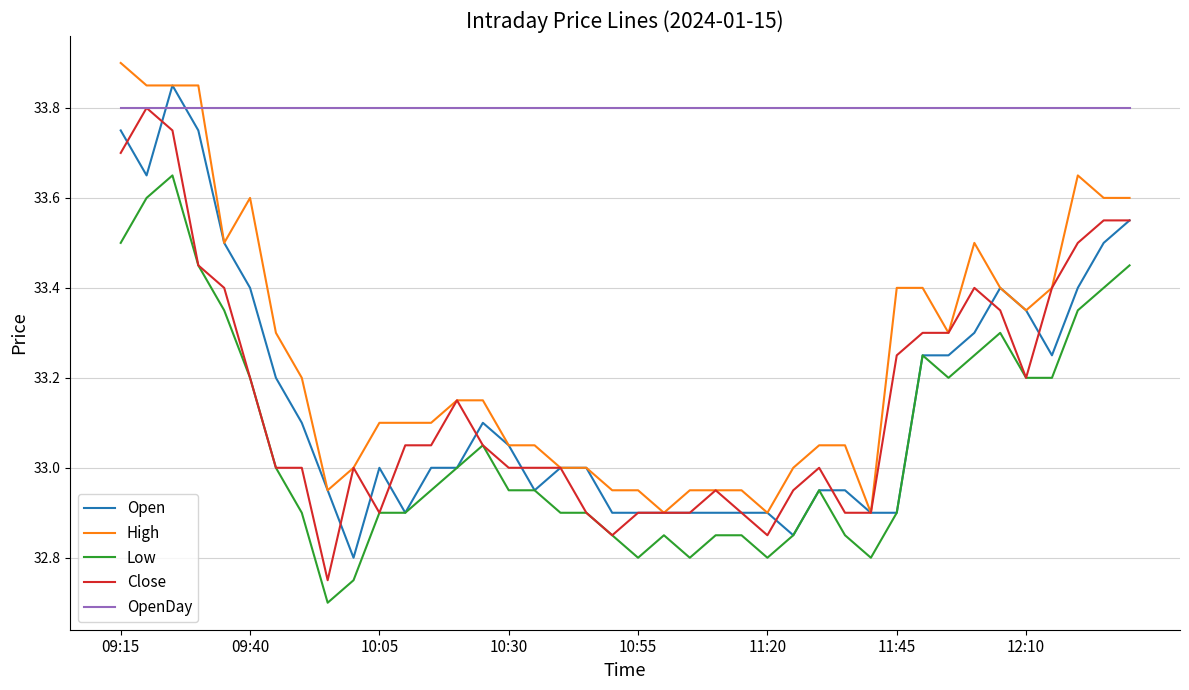

At how many categories does at least one series exceed 33?

40